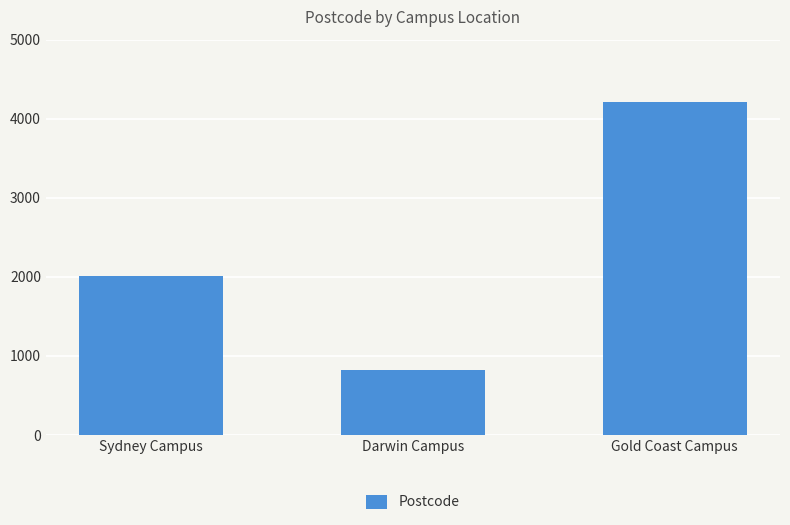

How many categories are shown in the chart?

3